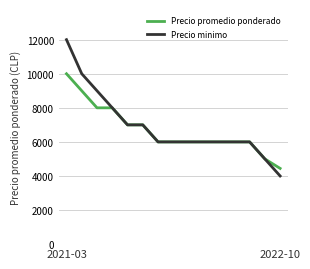

What is the lowest value of the Precio promedio ponderado series?

4444